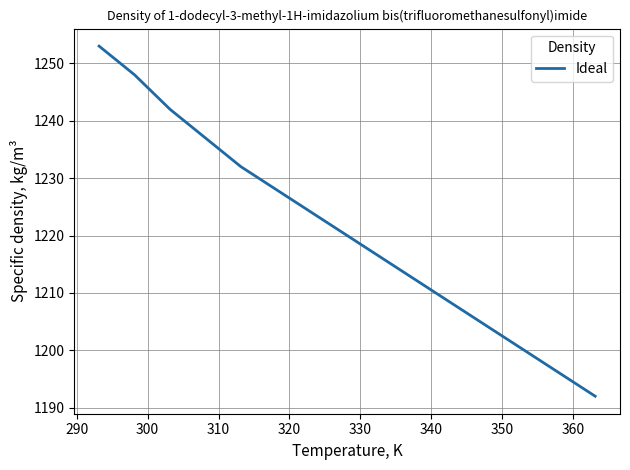

What is the greatest value displayed?

1253